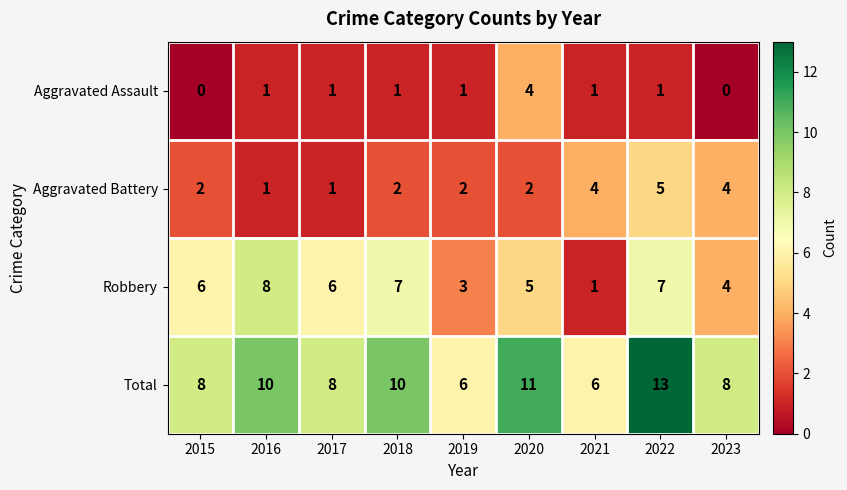

At which category does the chart reach its peak across all series?

2022